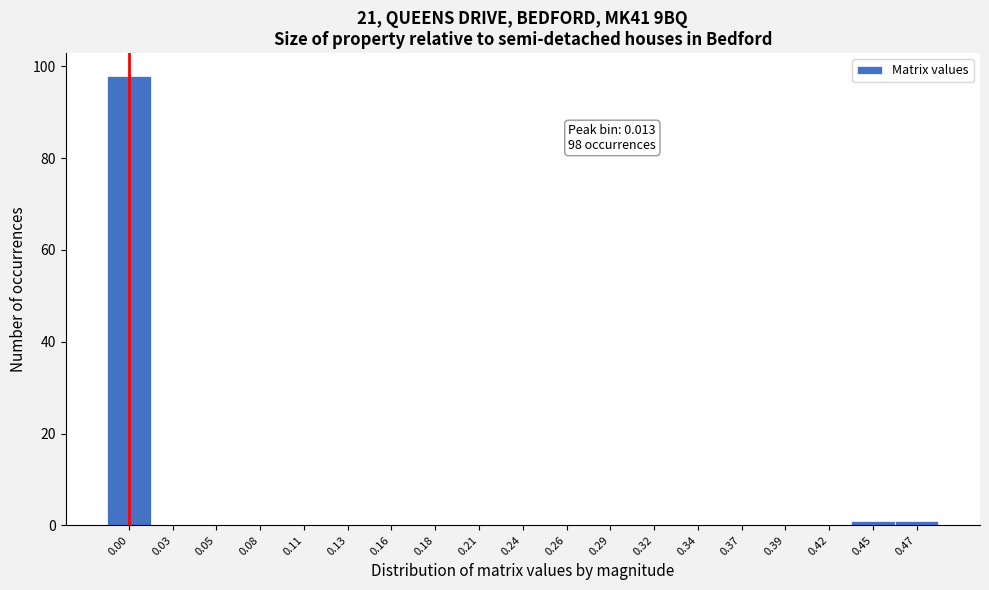

Reading left to right, list all the values displayed in this chart.

0.00=98	0.03=0	0.05=0	0.08=0	0.11=0	0.13=0	0.16=0	0.18=0	0.21=0	0.24=0	0.26=0	0.29=0	0.32=0	0.34=0	0.37=0	0.39=0	0.42=0	0.45=1	0.47=1